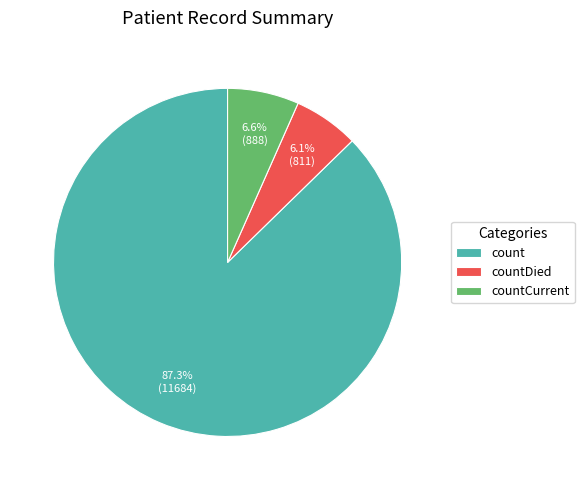

To the nearest percent, what is the difference between the countCurrent and count slice percentages?

81%